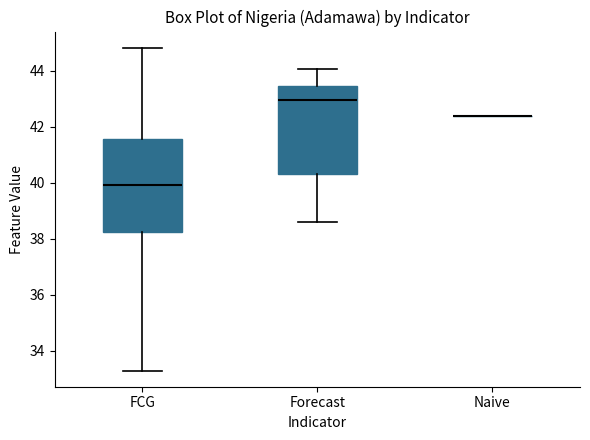

Reading left to right, transcribe this box plot: for each box, give where its median line is, the range the box spans, and where its two whiskers end, as read against the y-axis. The values are not printed on the chart, so give them approximately, as read against the axis.

FCG: median 40.0, box 38.2 to 41.6, whiskers 33.4 to 44.8
Forecast: median 43.0, box 40.4 to 43.4, whiskers 38.6 to 44.0
Naive: box collapsed to a line at 42.4, whiskers 42.4 to 42.4